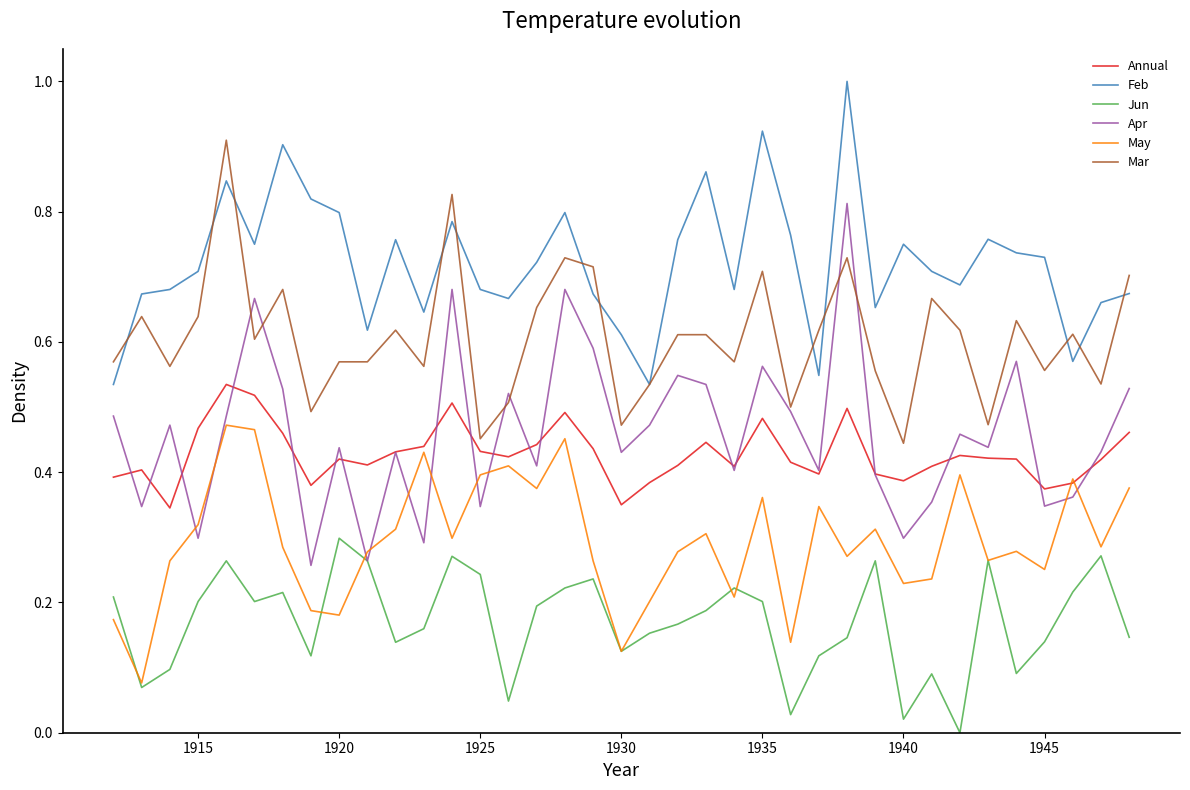

Which series has the largest range (max minus min)?

Apr